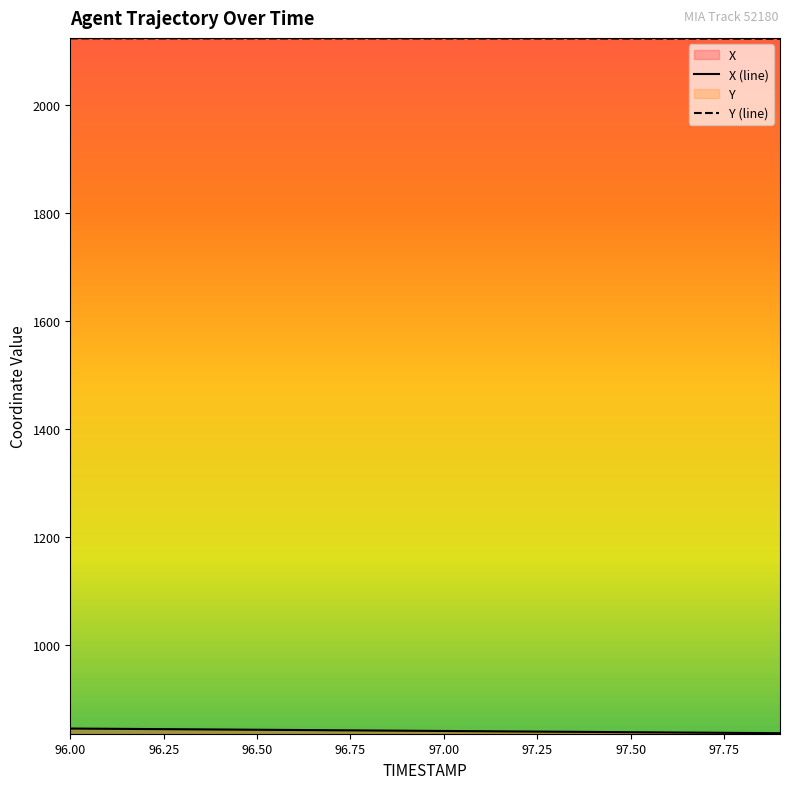

How many lines are shown in the chart?

2